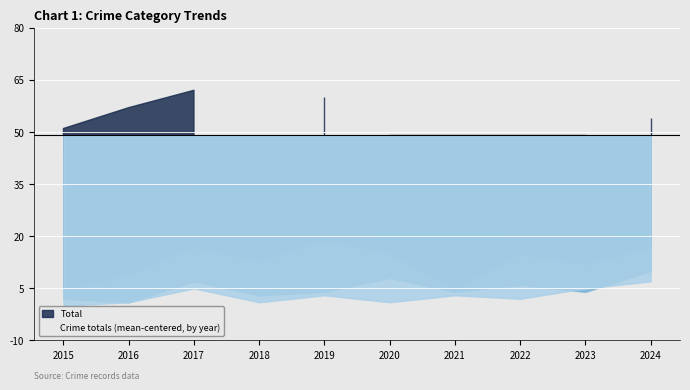

Reading left to right, extract all data points from this chart.

Robbery: 5	9	17	13	19	15	5	15	12	17
Theft: 43	46	32	30	34	15	17	20	20	19
Aggravated Battery: 2	1	7	3	4	8	4	6	4	10
Aggravated Assault: 0	1	5	1	3	1	3	2	5	7
Total: 51	57	62	48	60	40	31	44	43	54